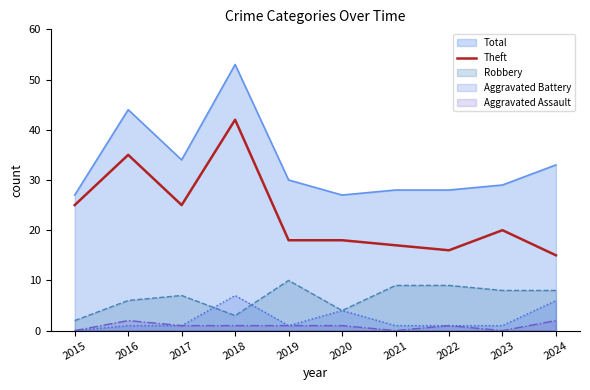

How many values are below 20?

5